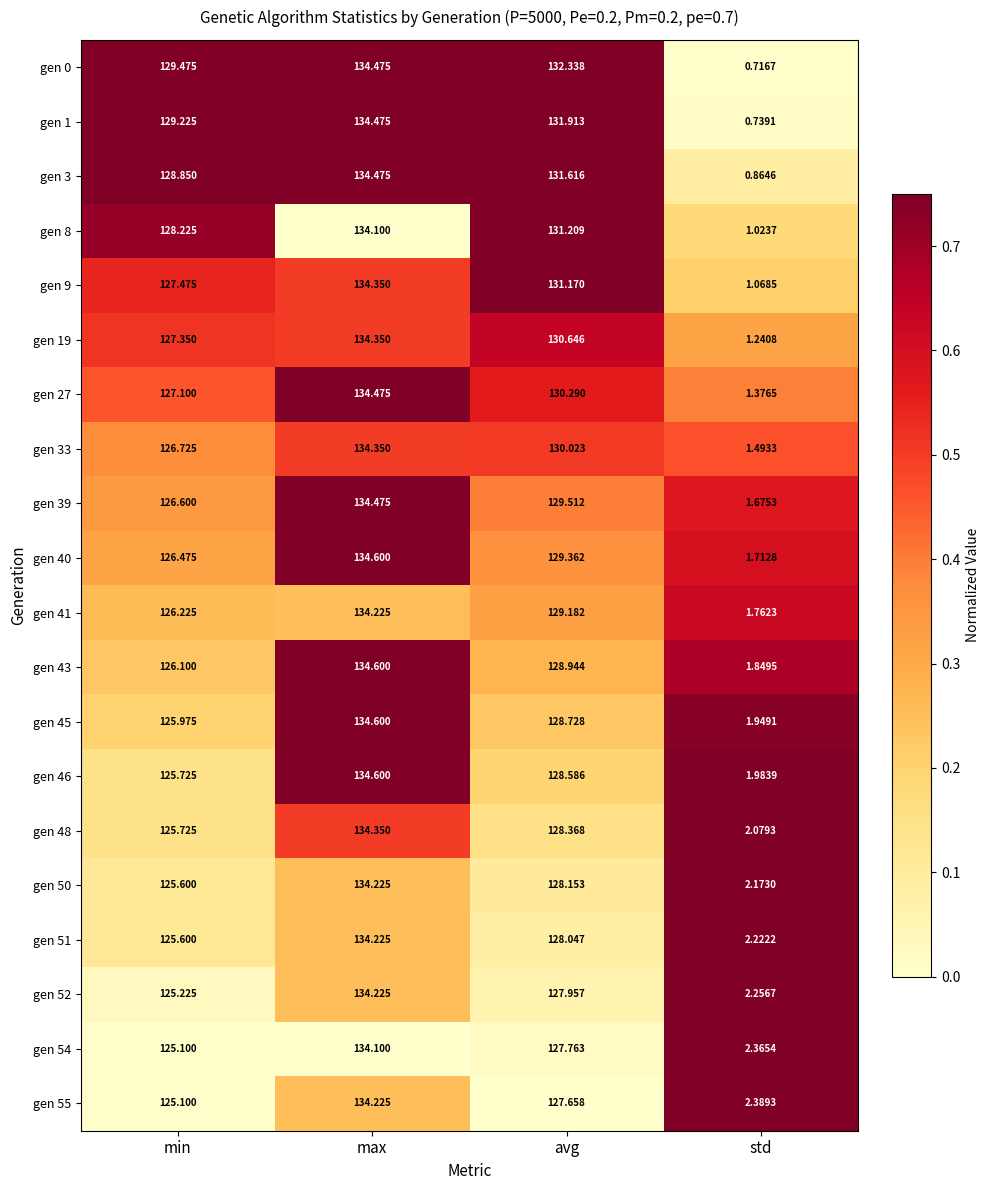

Is the value of gen 27 at std greater than the value of gen 19 at avg?

No